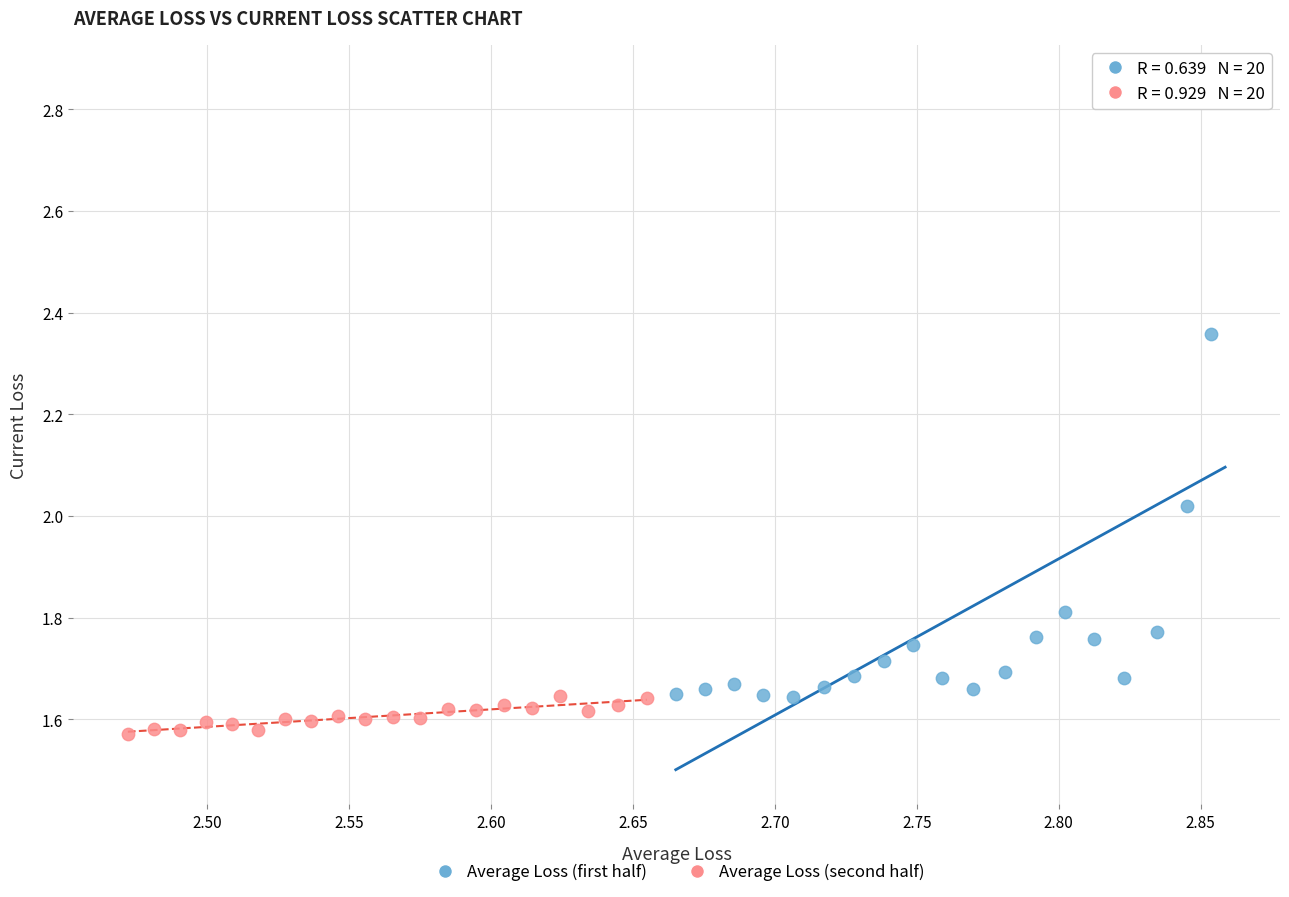

What are all the series names shown in the legend?

Average Loss (first half), Average Loss (second half)